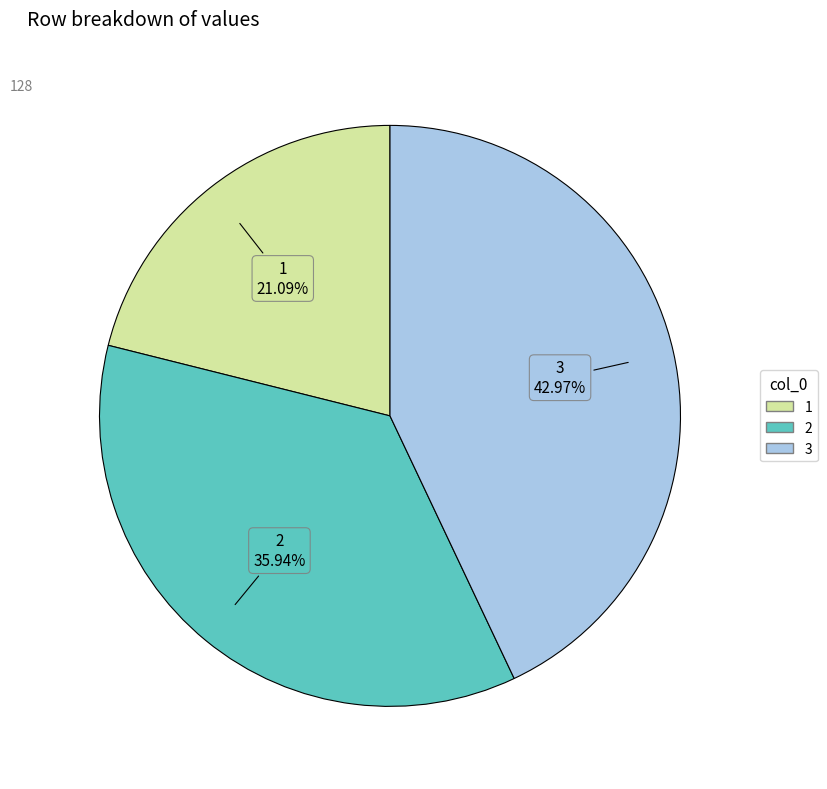

What is the largest slice in the pie chart?

3